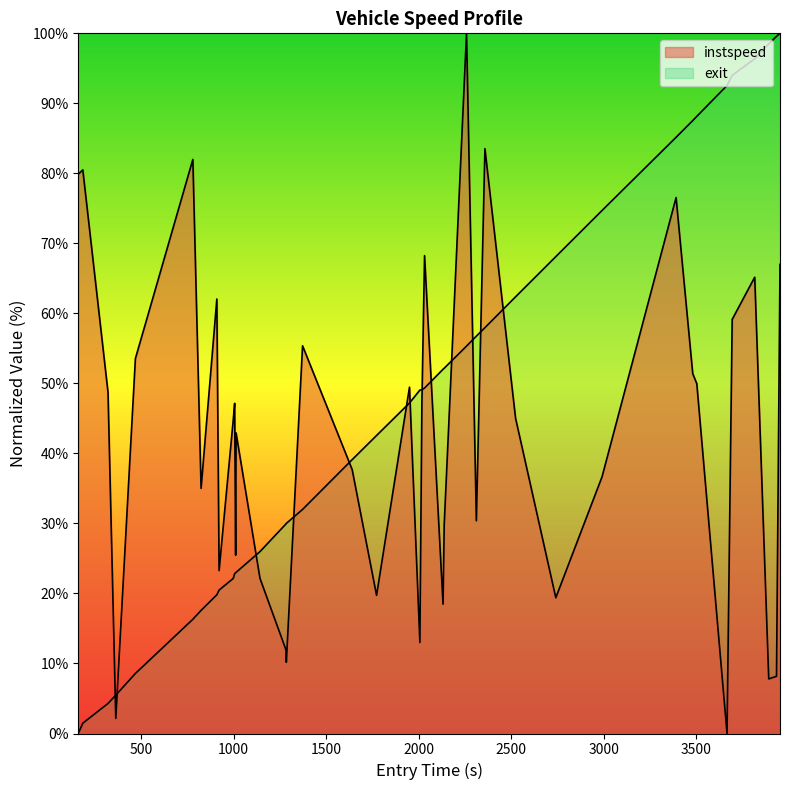

Is the value of instspeed at 26 greater than the value of entry at 29?

No